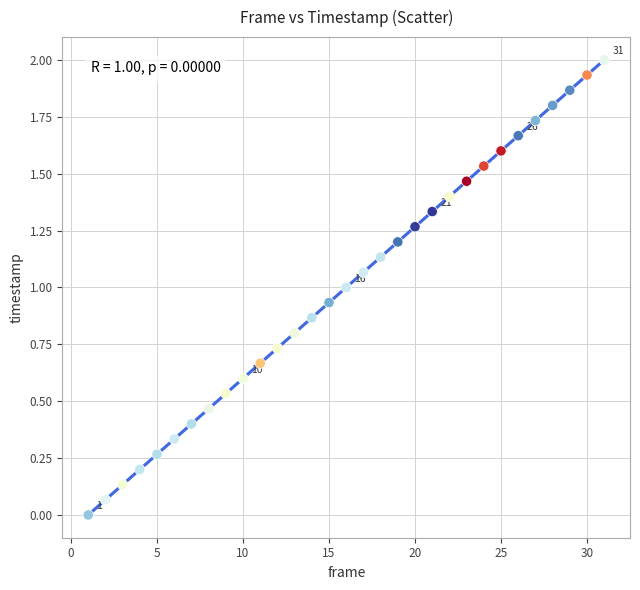

What is the range of Y values (max minus min)?

2.0